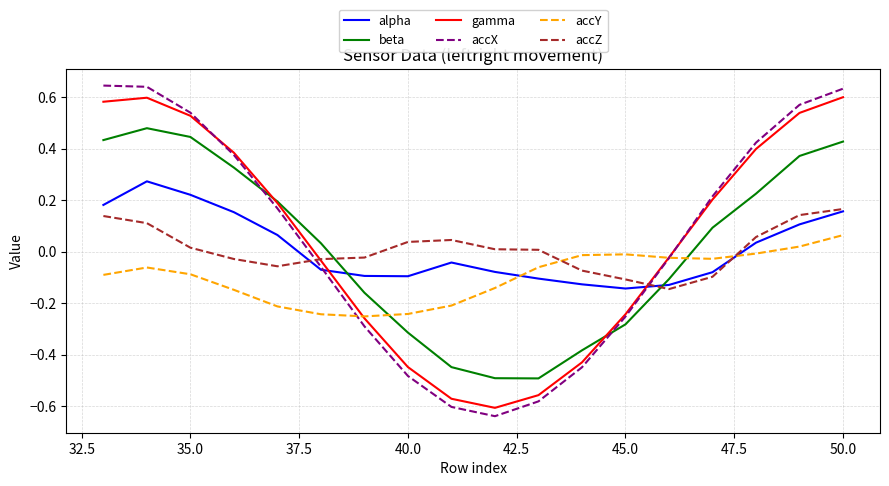

What are all the series names shown in the legend?

alpha, beta, gamma, accX, accY, accZ